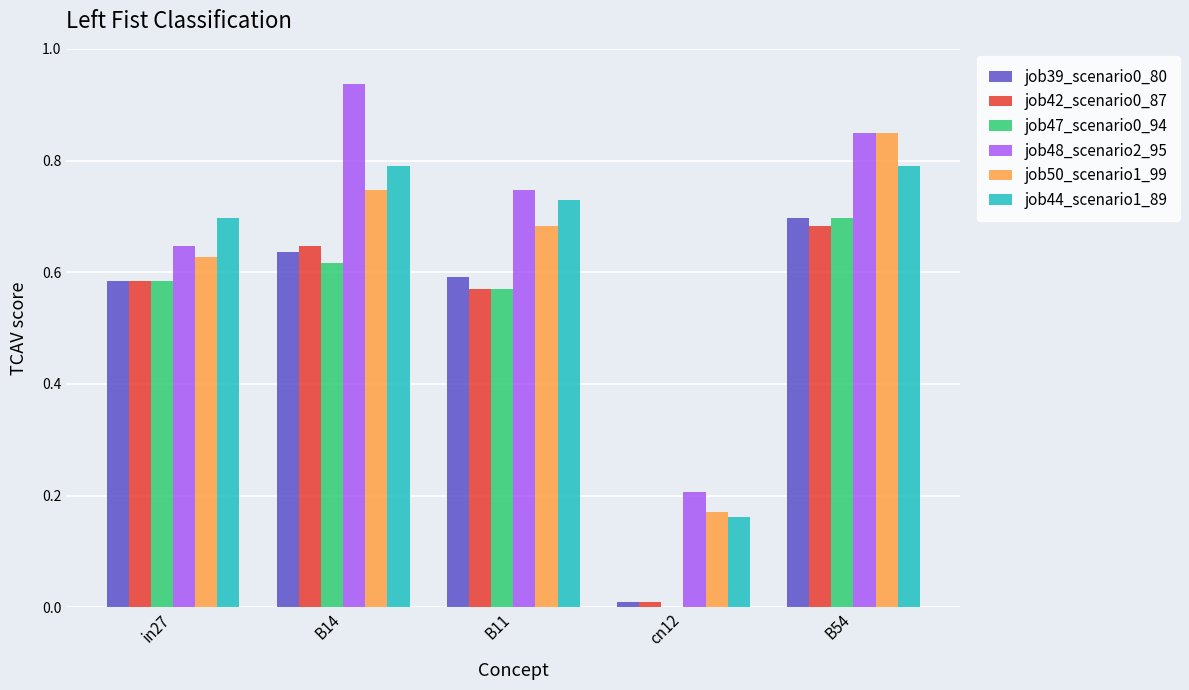

How many job50_scenario1_99 values are between 0 and 1?

5